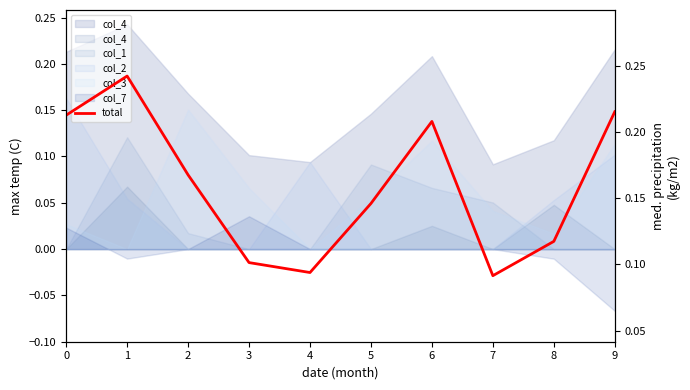

What is the minimum value shown in the chart?

0.1